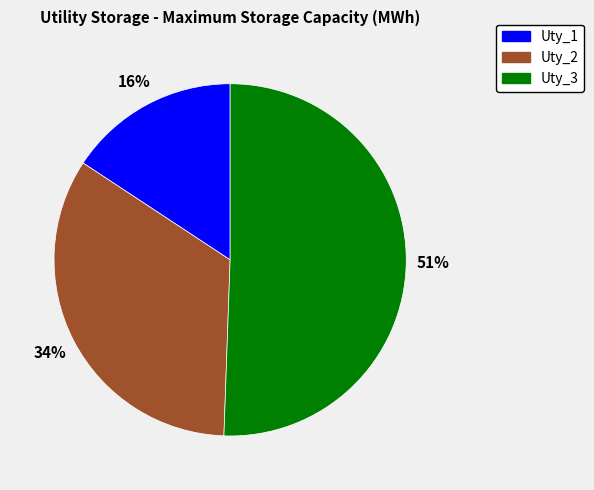

Is it true that Uty_1 is 16% of the pie?

True